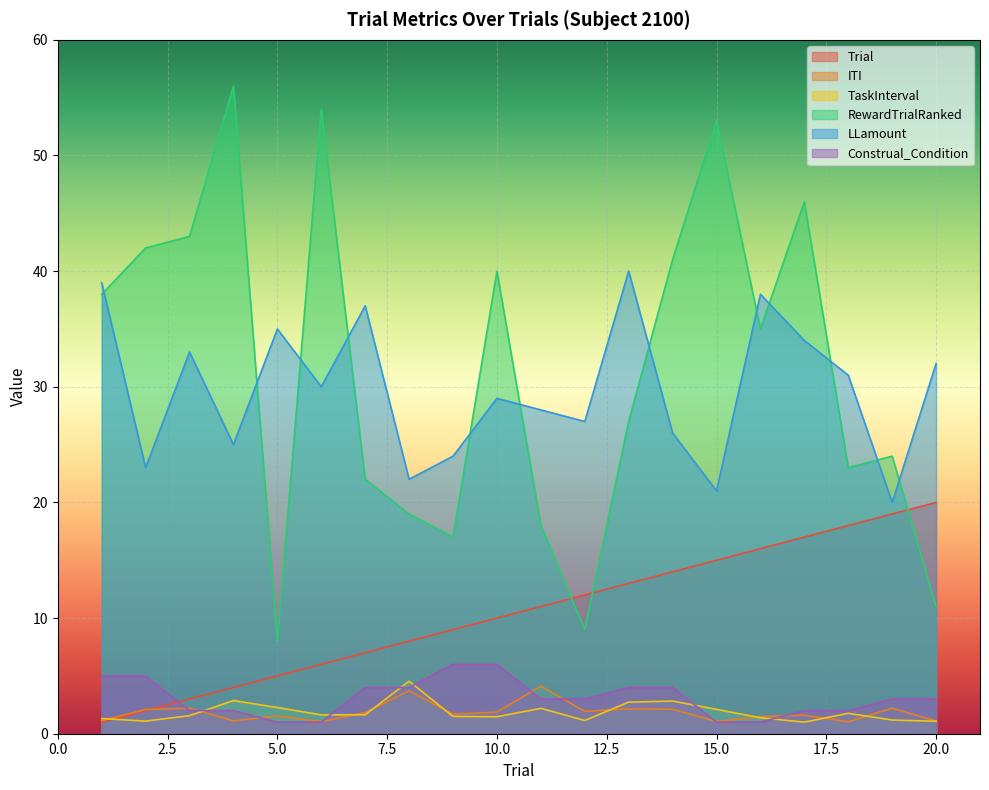

Which series has the widest spread of values?

RewardTrialRanked